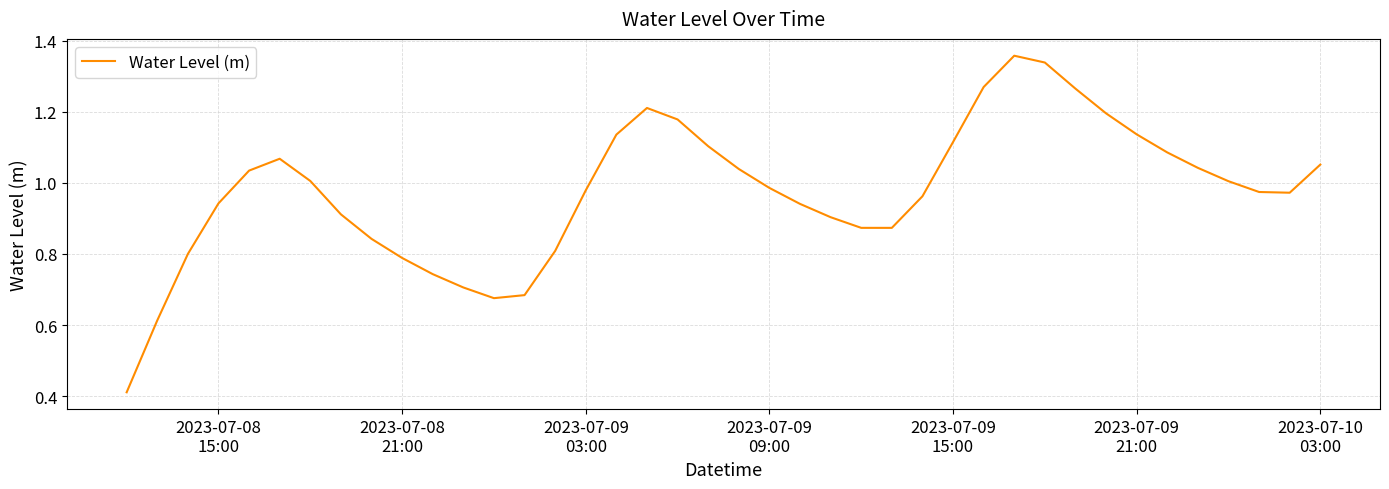

How many lines are shown in the chart?

1